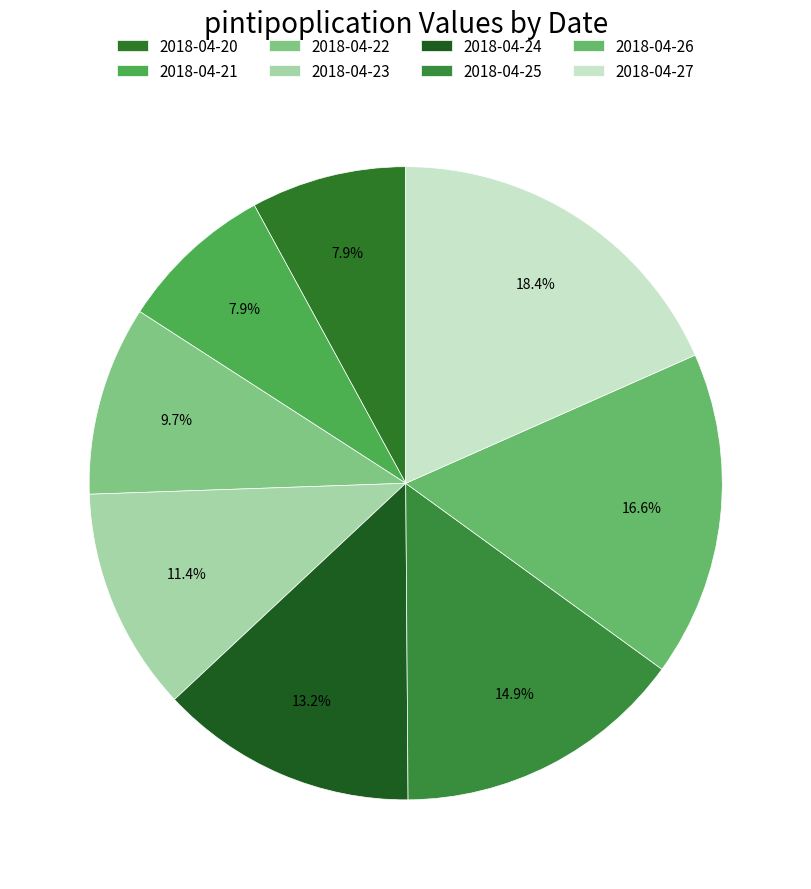

Do 2018-04-25 and 2018-04-21 together represent more than half of the pie?

No